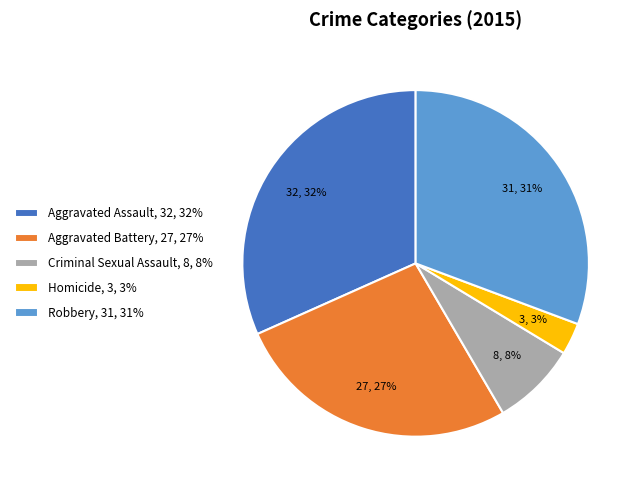

Do Aggravated Battery and Criminal Sexual Assault together represent more than half of the pie?

No